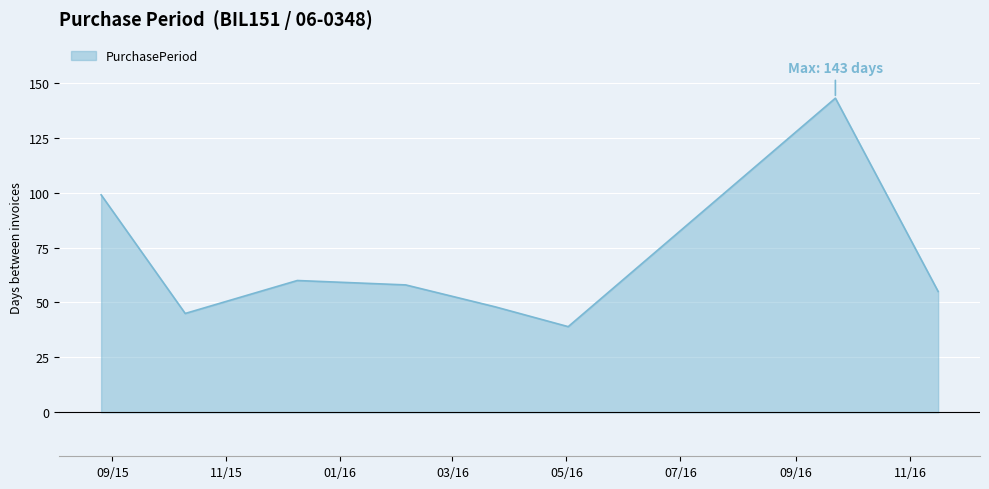

How many interior local valleys (lower than both neighbors) does the data have?

2